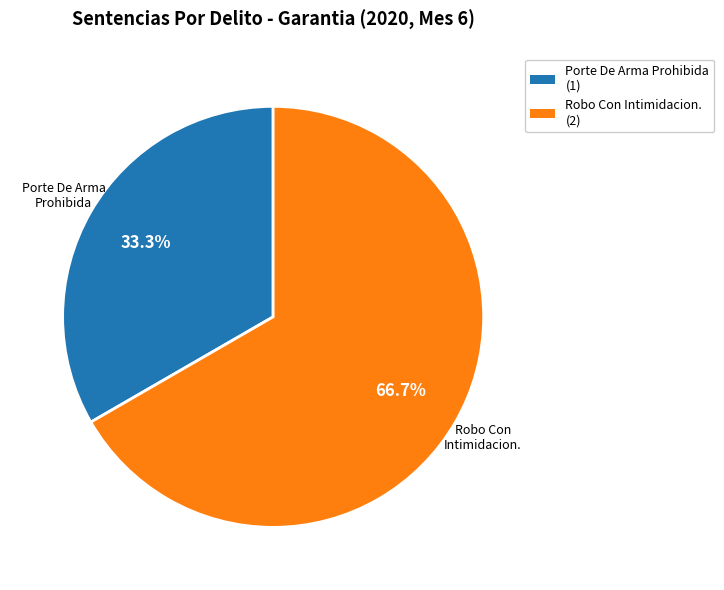

Is there any slice that represents more than half of the pie?

Yes